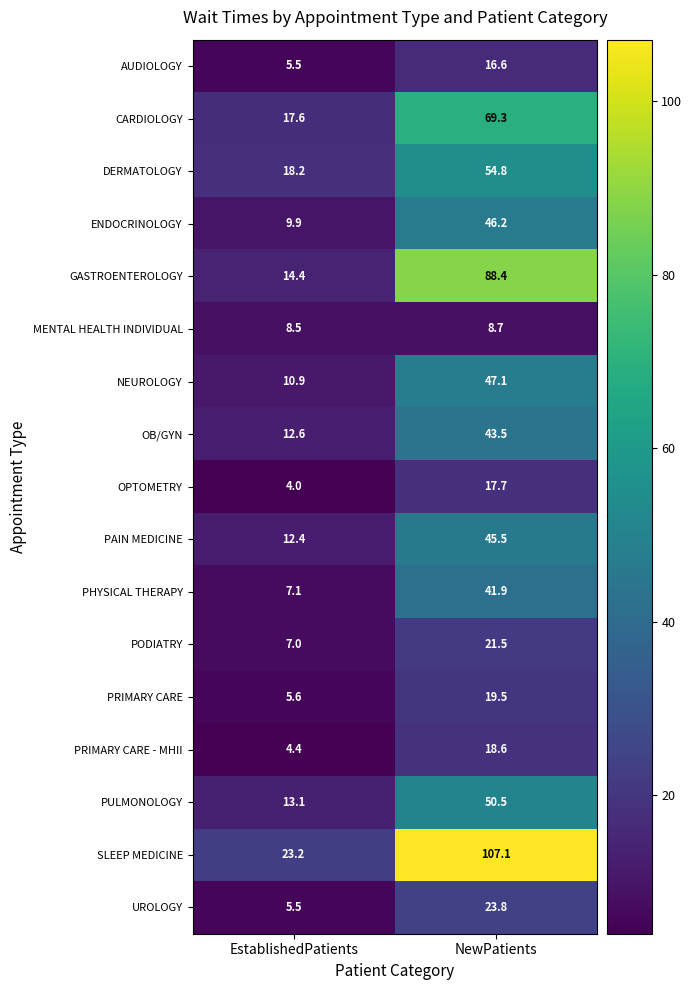

How many data points does each series have?

2